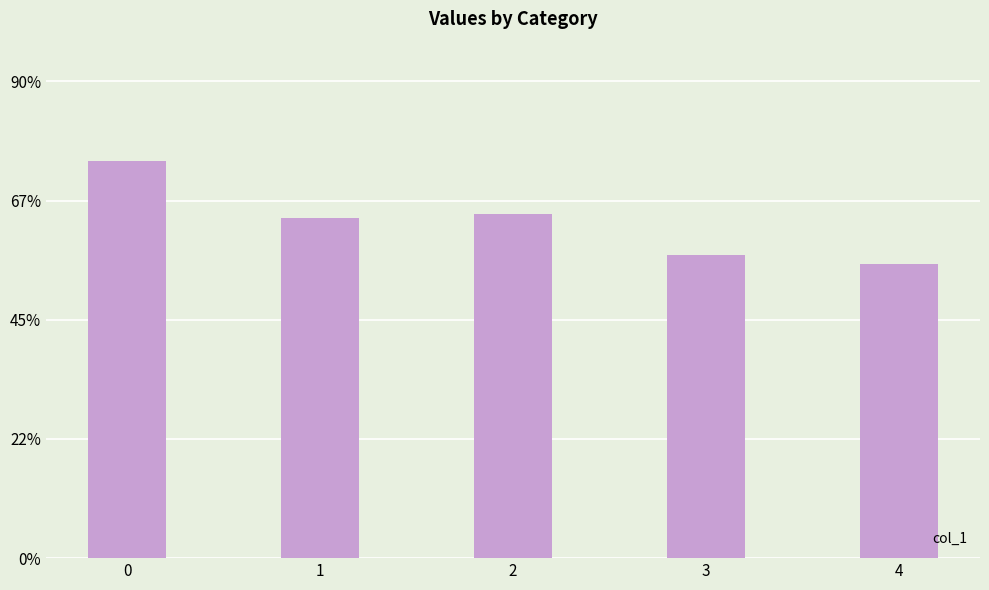

Is it true that the value at 2 is 23389?

False